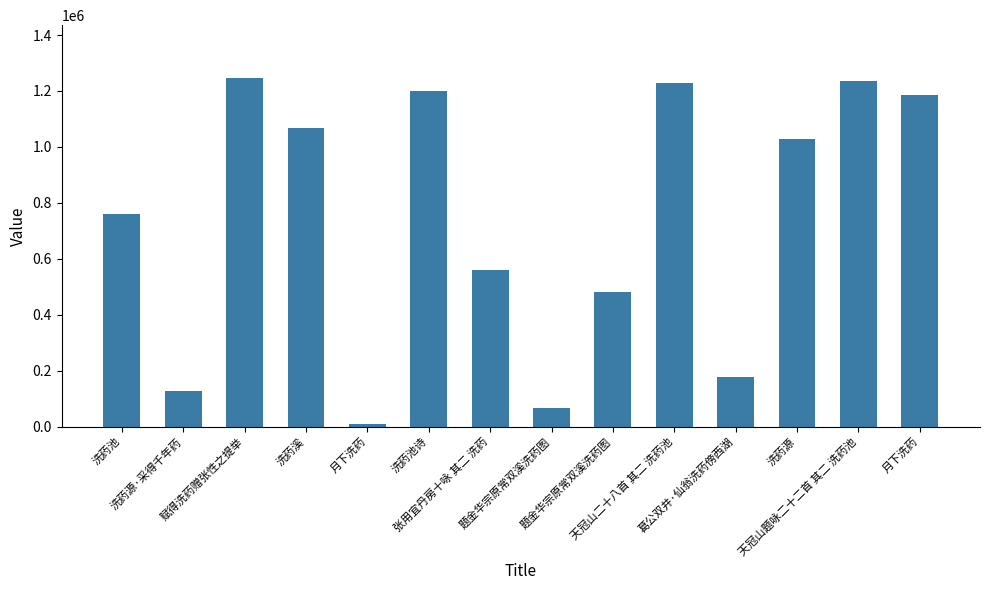

How many data points are less than 1027002?

7